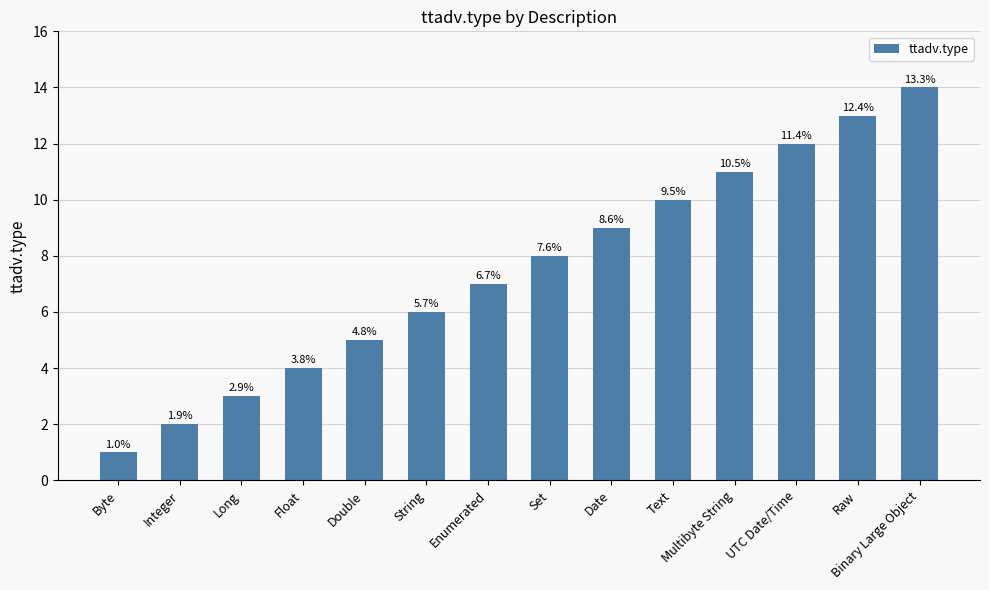

List the labels in order of value, smallest first.

Byte, Integer, Long, Float, Double, String, Enumerated, Set, Date, Text, Multibyte String, UTC Date/Time, Raw, Binary Large Object